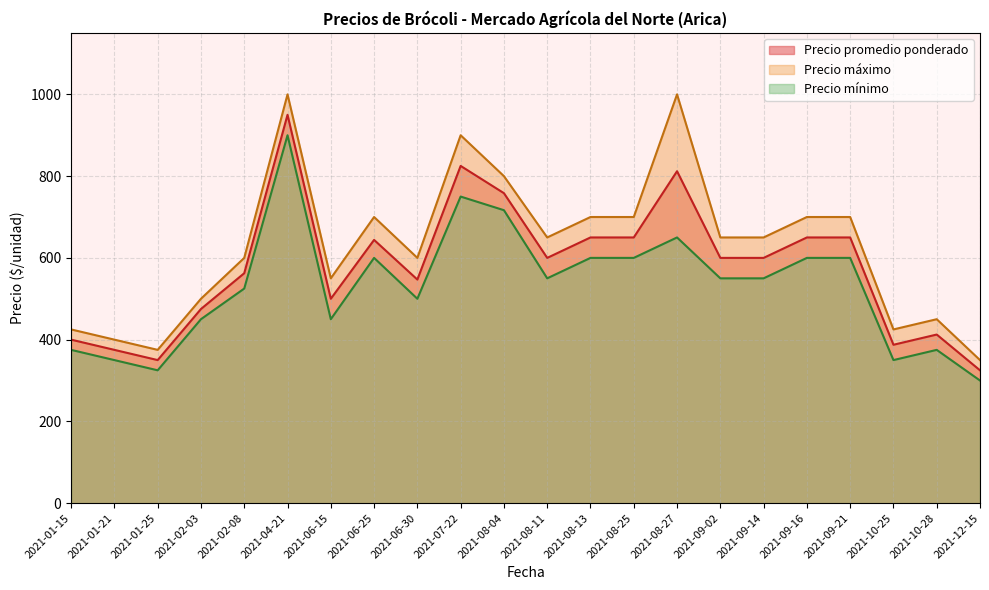

How many lines are shown in the chart?

3